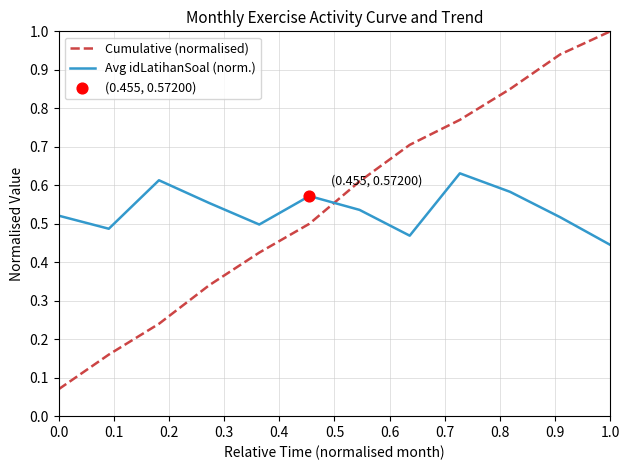

List the series in order of their peak value, lowest first.

Avg idLatihanSoal (norm.), Cumulative (normalised)